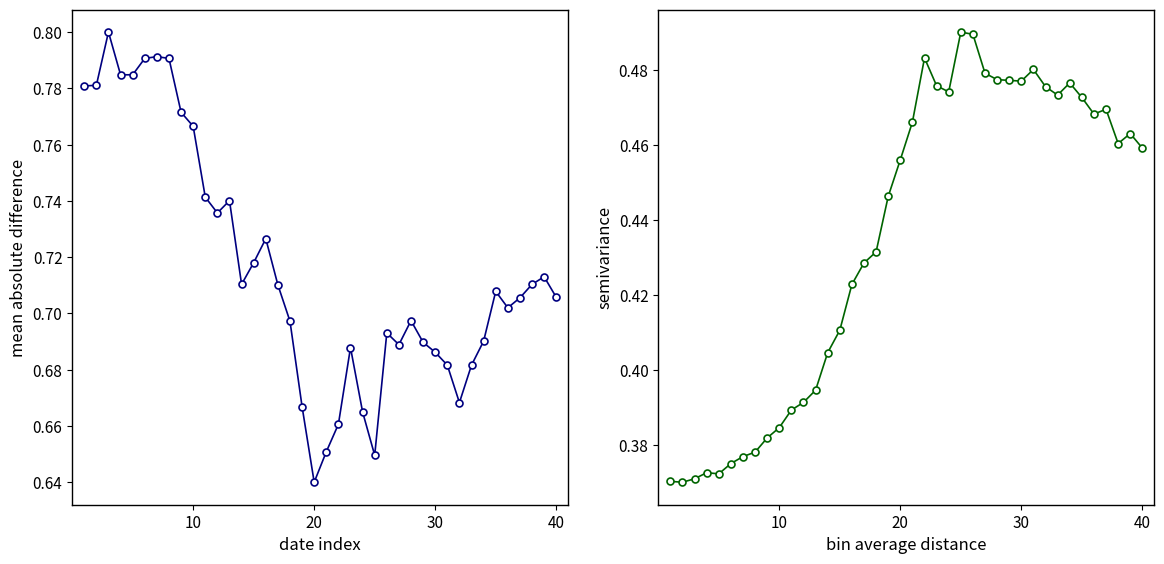

How many distinct data groups are displayed?

2